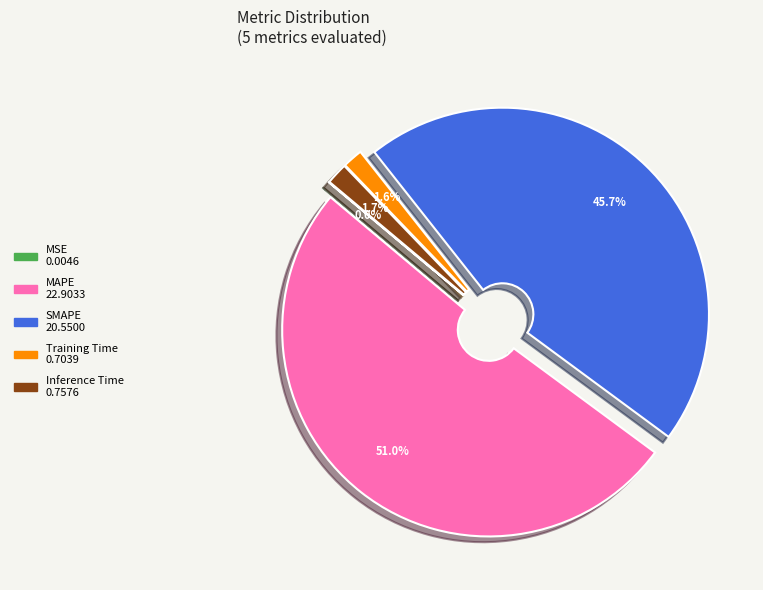

Which category has the biggest portion of the pie?

MAPE